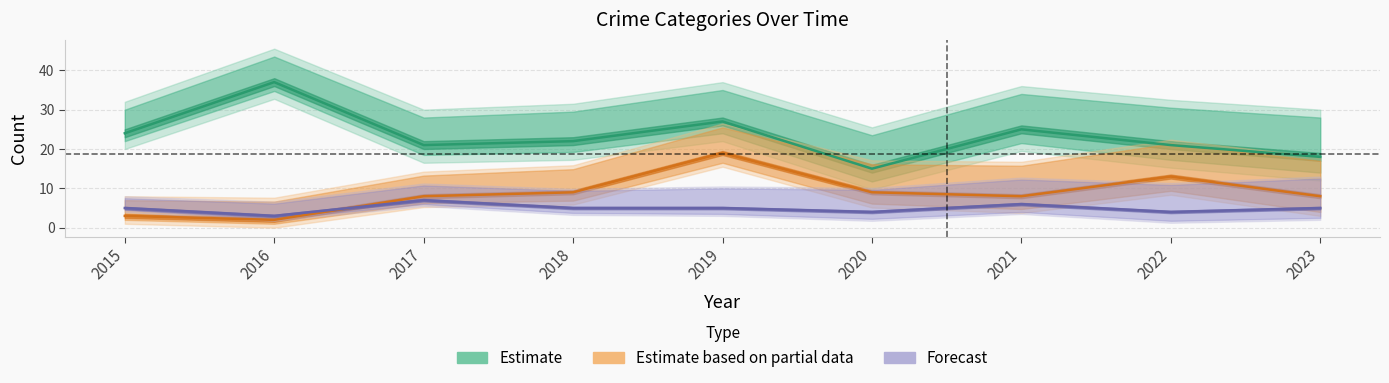

Where is the first local maximum for Estimate?

2016